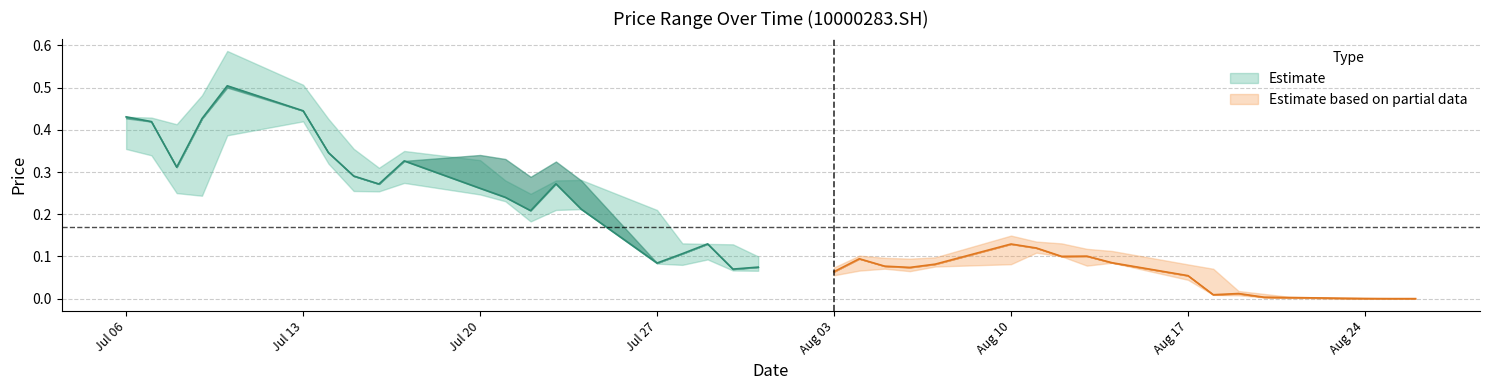

The high series shows 0.0 at 20150730. True or false?

False